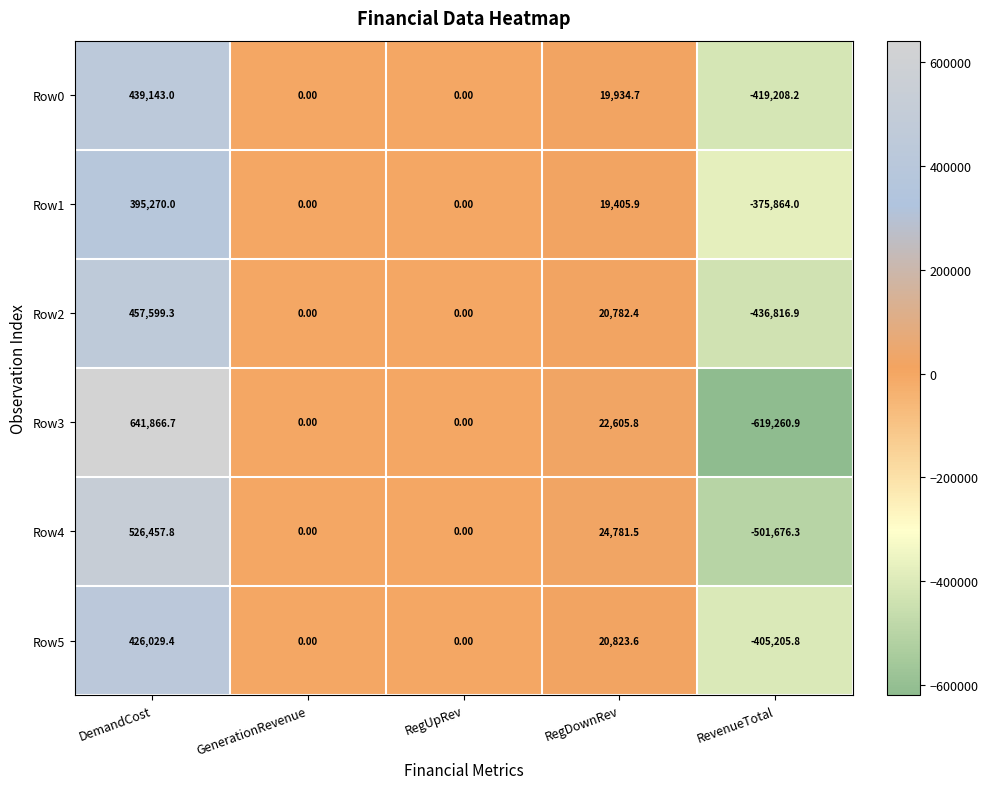

What is the difference between the maximum and minimum values in the Row3 series?

1261127.6